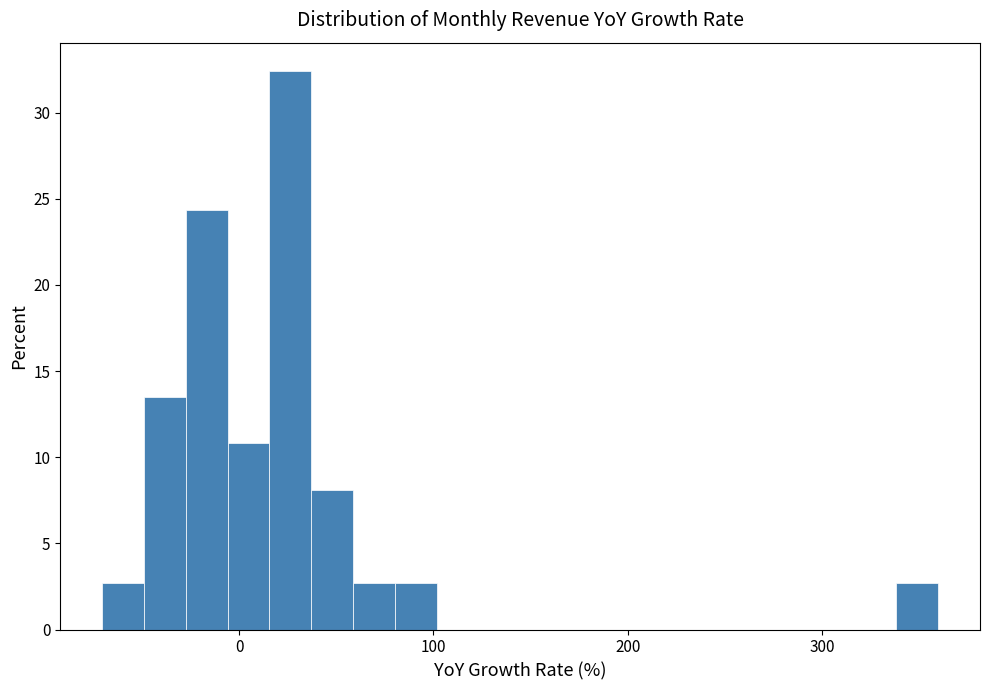

Around what value on the x-axis is the tallest bar? Give the approximate position of its centre, as read against the axis.

30